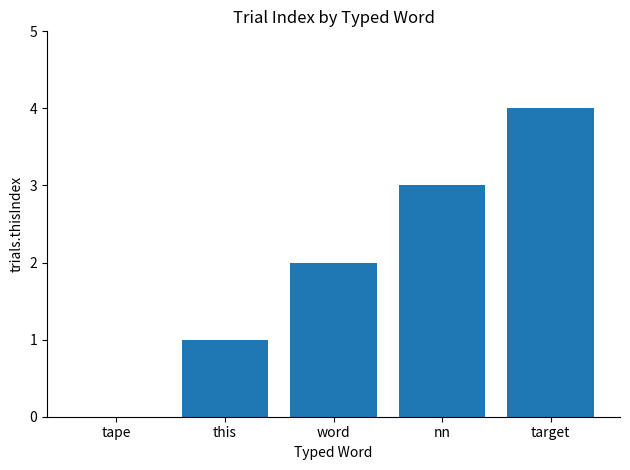

Reading right to left, list all the values displayed in this chart.

target=4	nn=3	word=2	this=1	tape=0